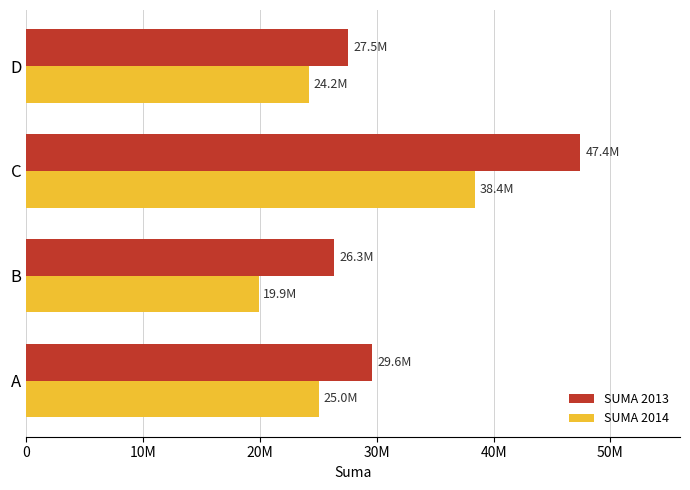

At which category is the sum across all series the highest?

C